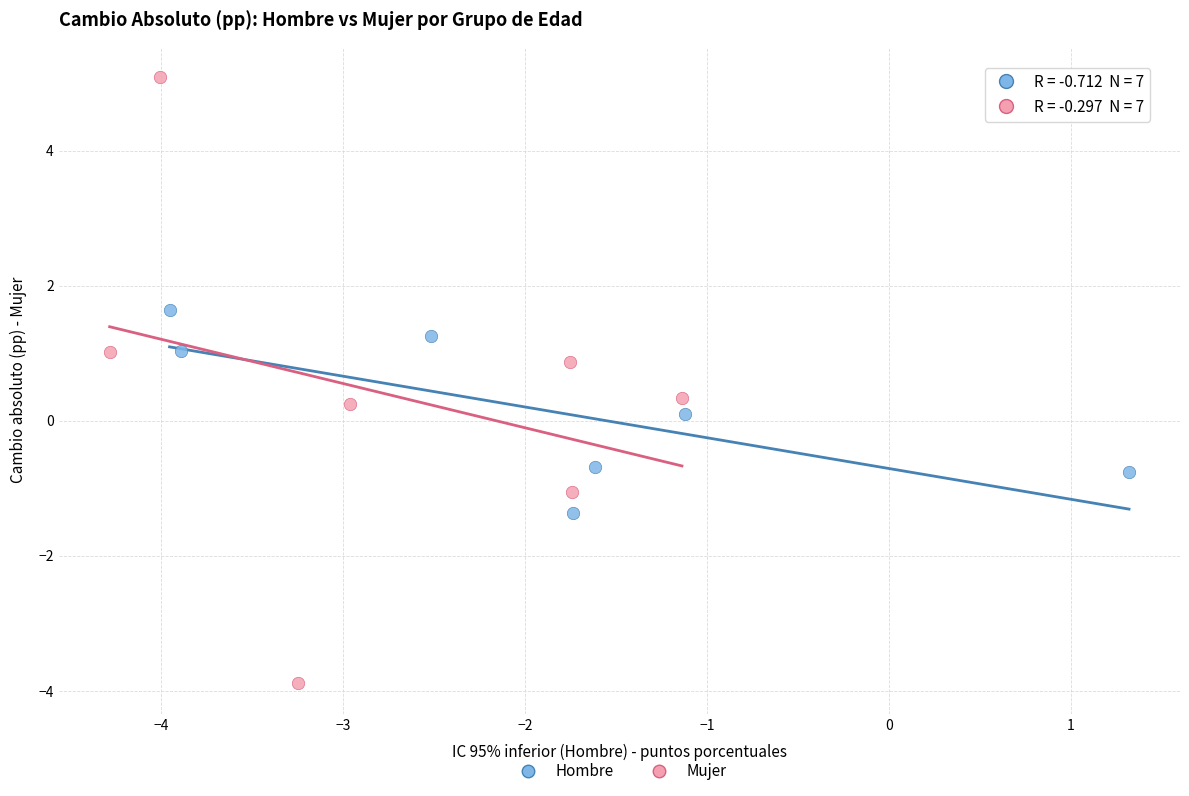

Which series contains the lowest Y value?

Mujer